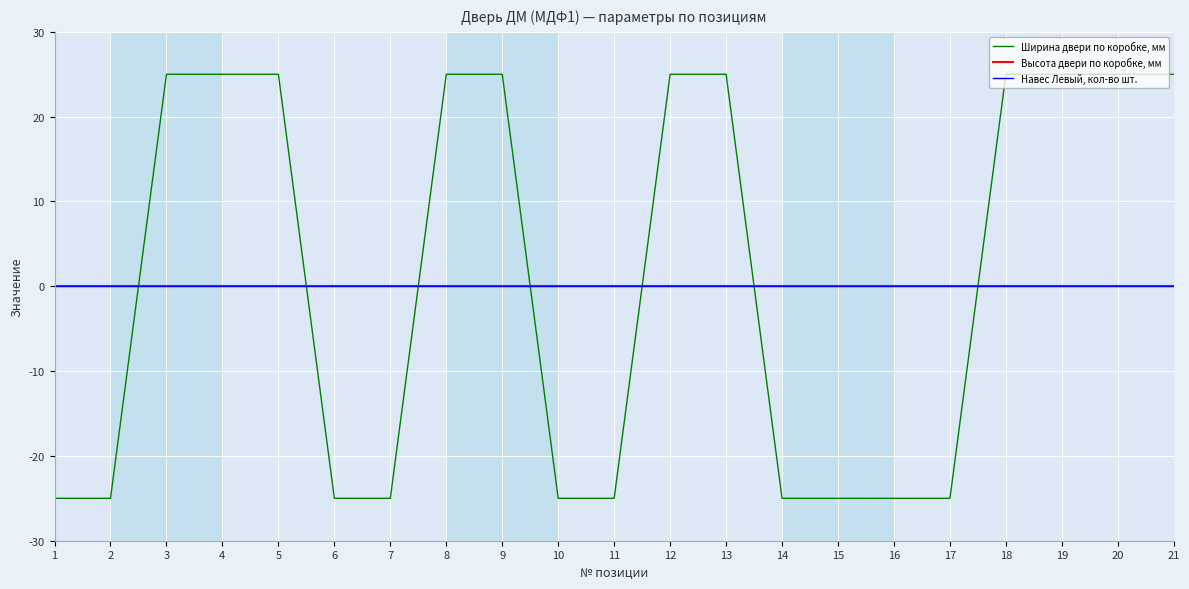

The value of Высота двери по коробке, мм at 5 is 0. True or false?

True